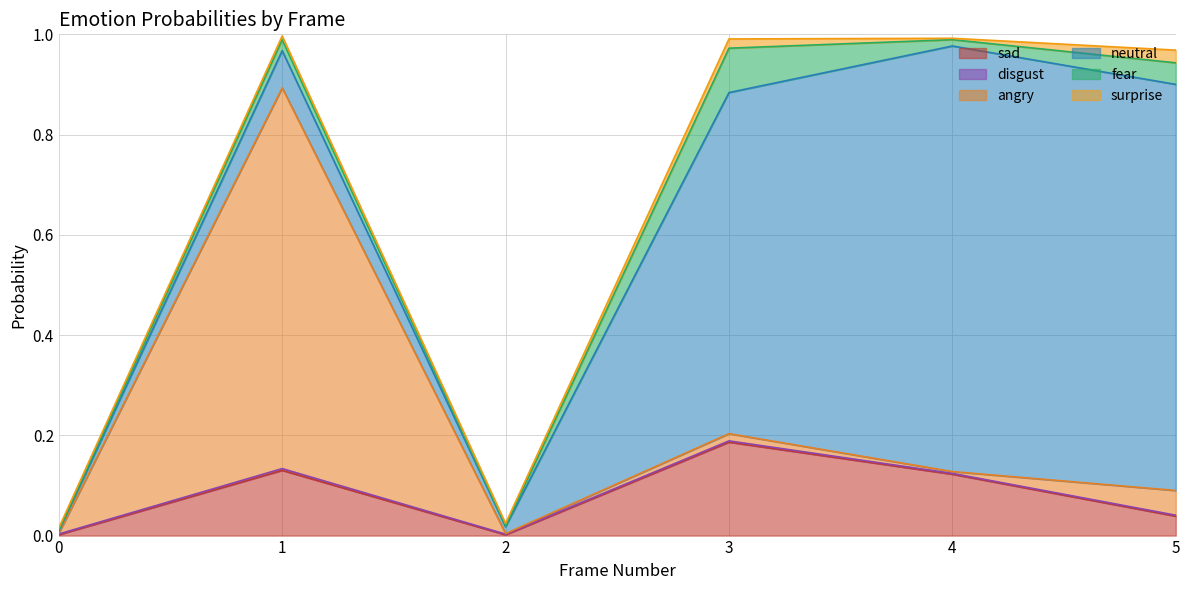

At which label does surprise reach its minimum?

4